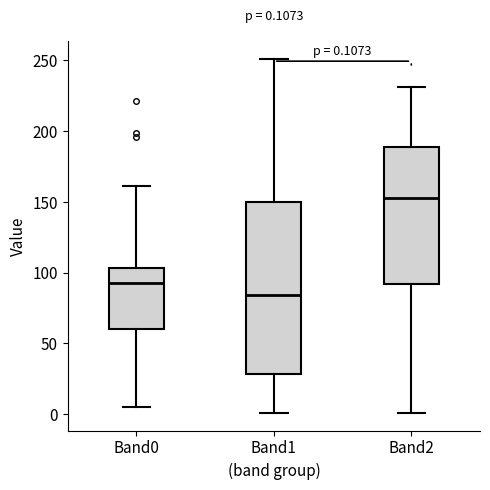

Comparing the boxes themselves (not the whiskers), which one is the tallest?

Band1